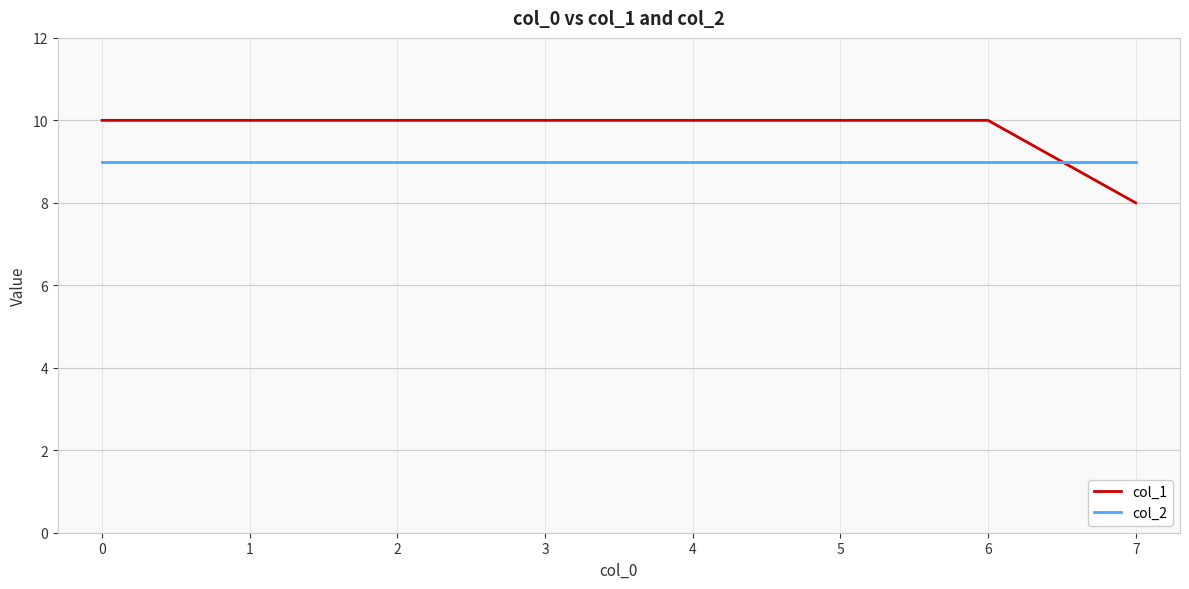

At 3, list the series in order from largest to smallest.

col_1, col_2